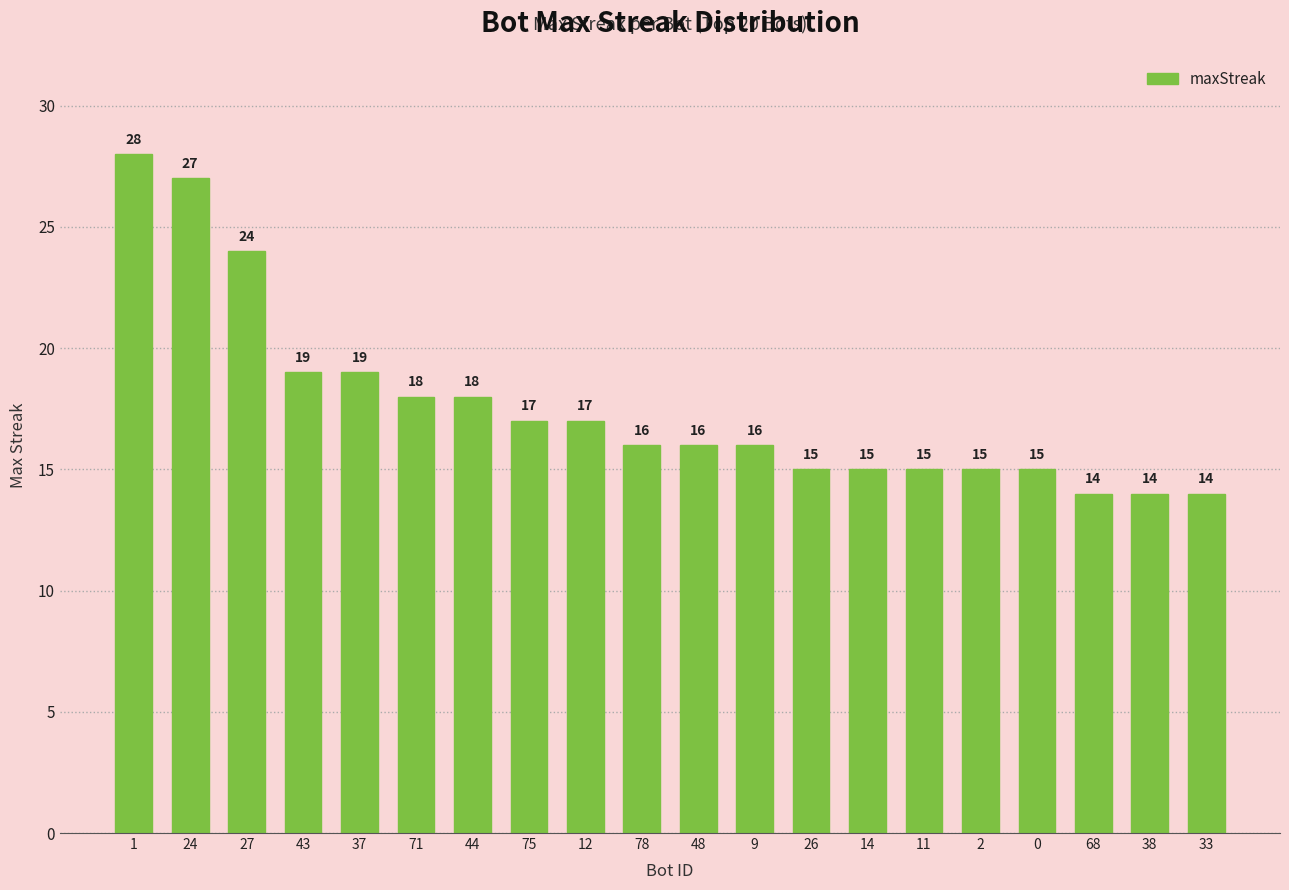

What is the approximate value at 14?

15